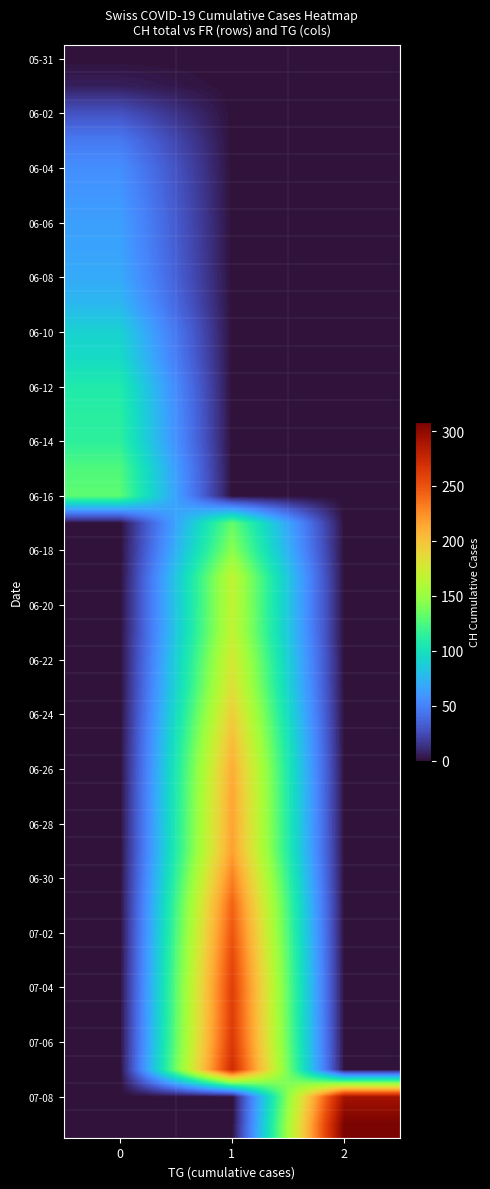

What is the spread (max minus min) of values at 0?

130